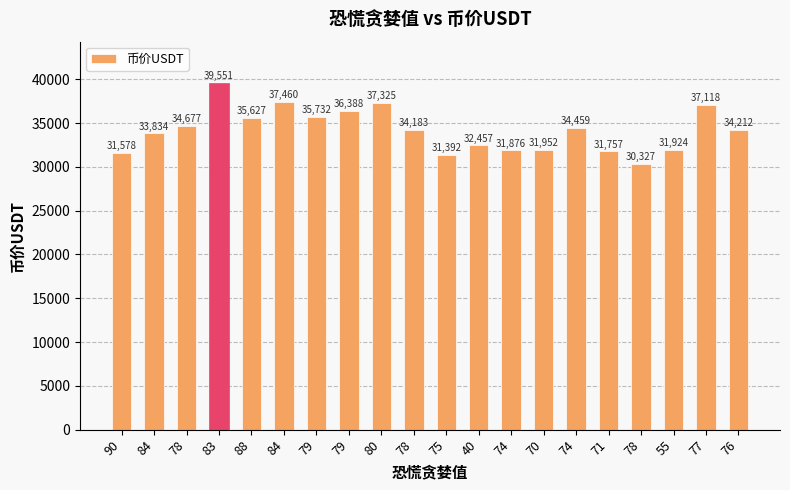

Rank the categories by value from highest to lowest.

83, 84, 80, 77, 79, 79, 88, 78, 74, 76, 78, 84, 40, 70, 55, 74, 71, 90, 75, 78